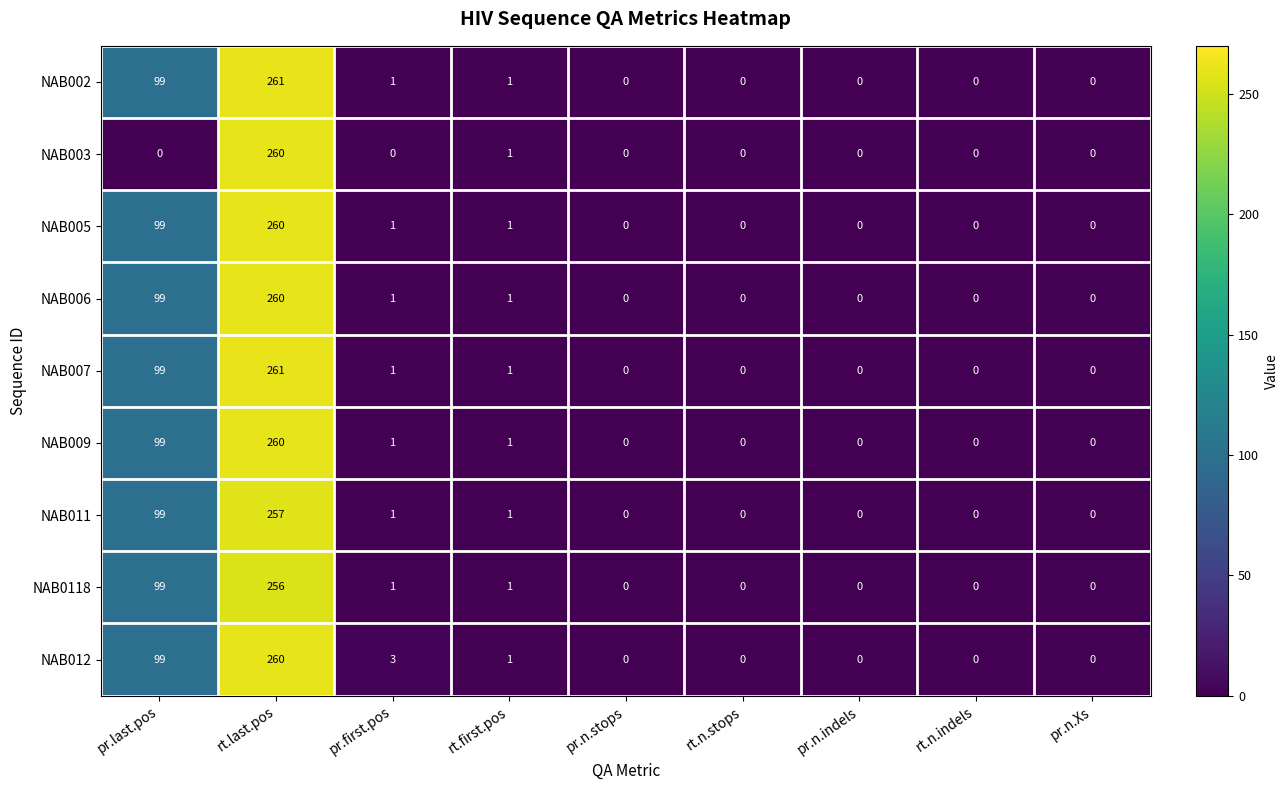

Which series changed the most between pr.first.pos and pr.n.indels?

NAB012